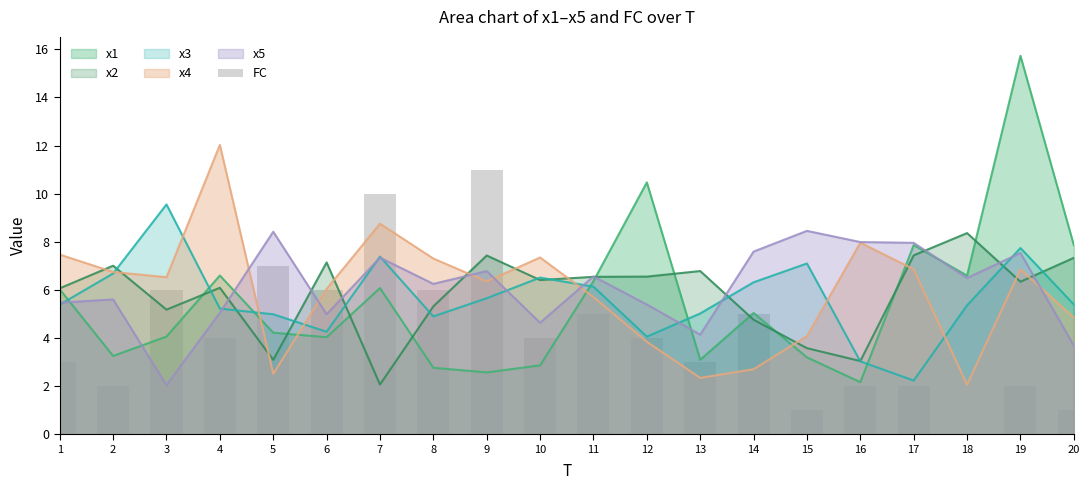

True or false: the data shows 1 at 20.

True